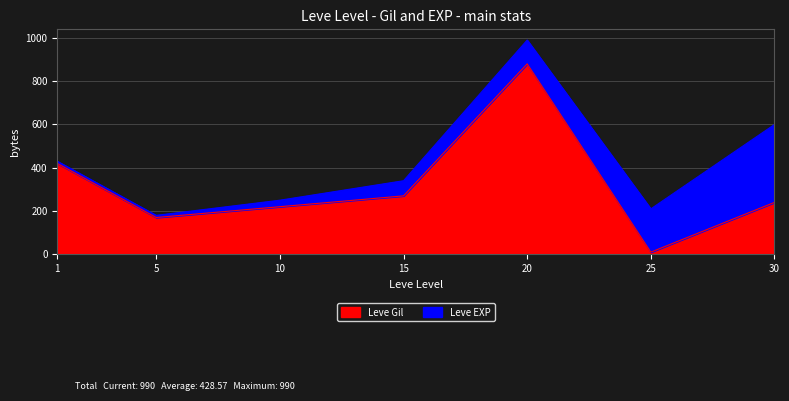

List the labels in order of value, smallest first.

25, 5, 10, 30, 15, 1, 20